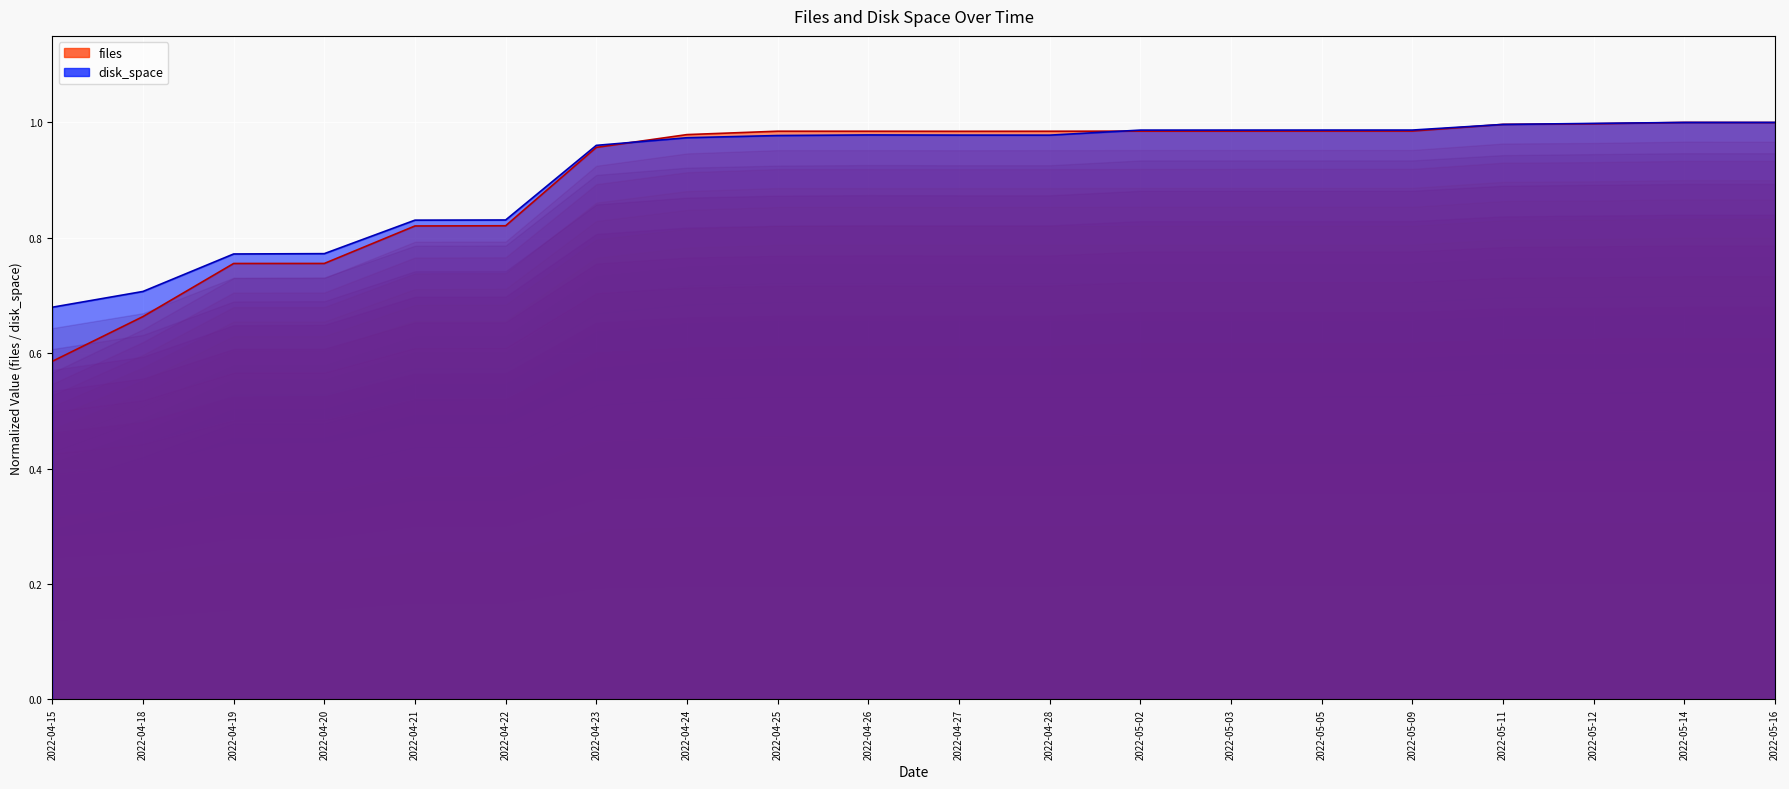

After their last crossing, which series has the higher values: files or disk_space?

disk_space